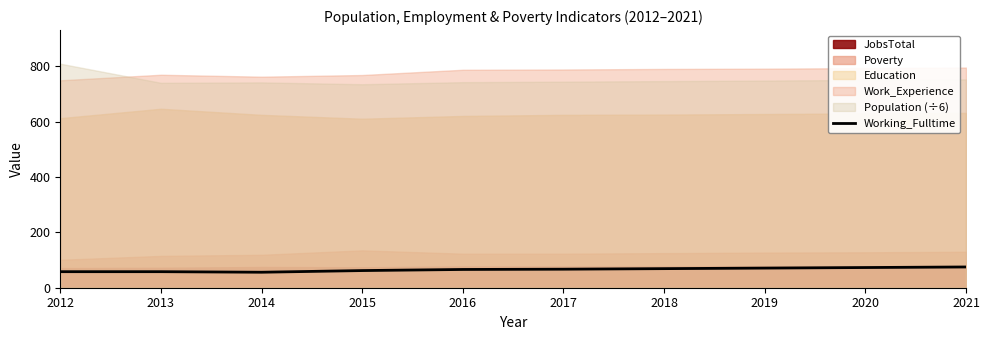

Count the number of values greater than 67.

4